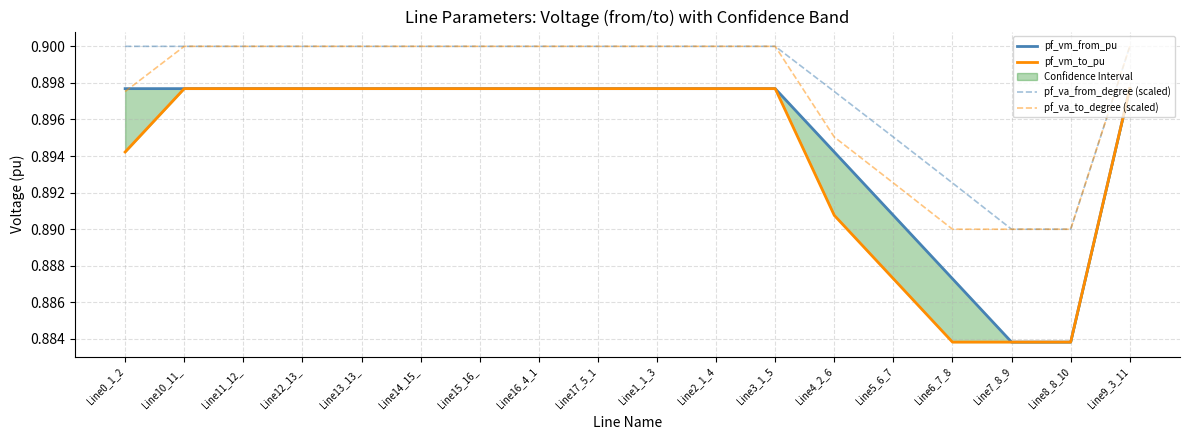

What is the smallest value displayed?

0.9